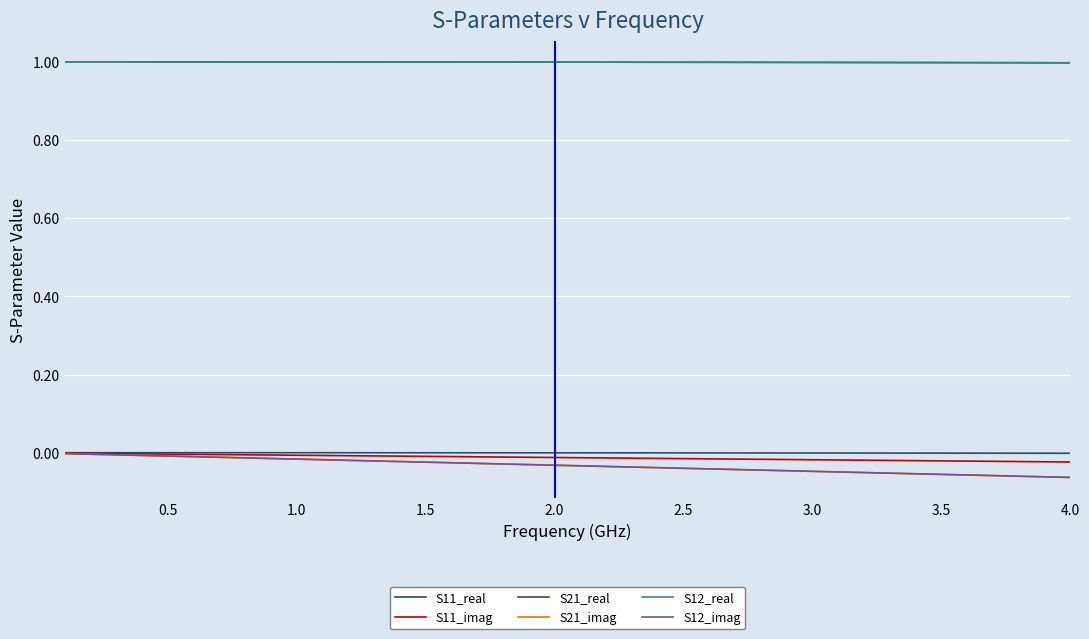

At how many categories does at least one series exceed 0?

40